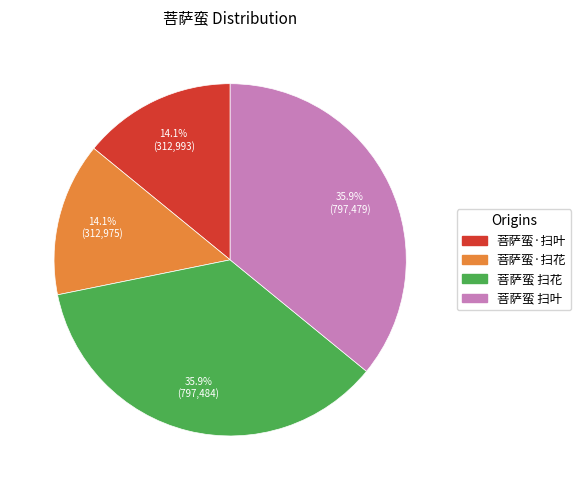

To the nearest percent, what portion does 菩萨蛮·扫叶 represent?

14%